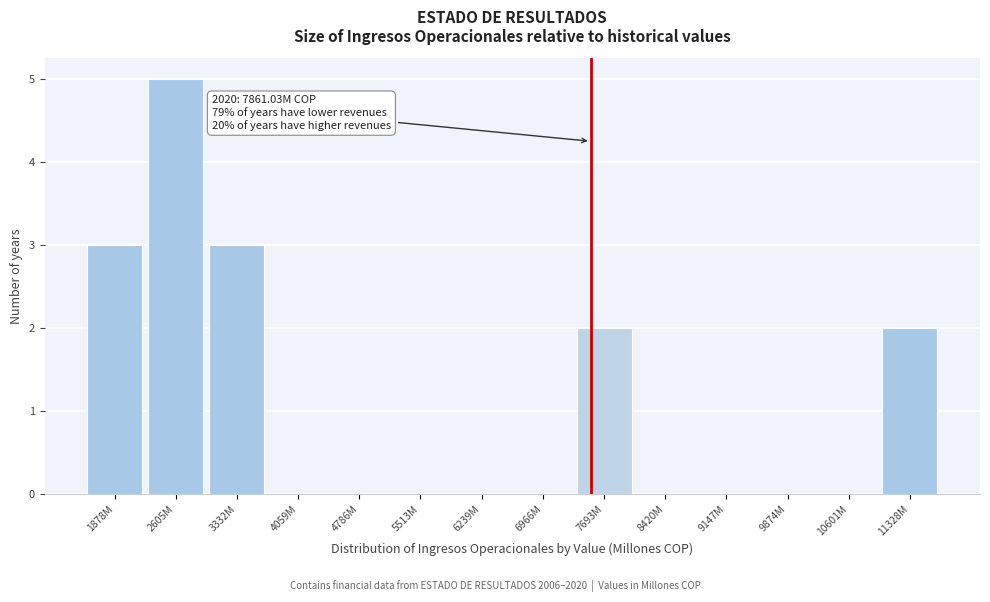

Reading left to right, what are all the values shown in this chart?

1878M=3	2605M=5	3332M=3	4059M=0	4786M=0	5513M=0	6239M=0	6966M=0	7693M=2	8420M=0	9147M=0	9874M=0	10601M=0	11328M=2